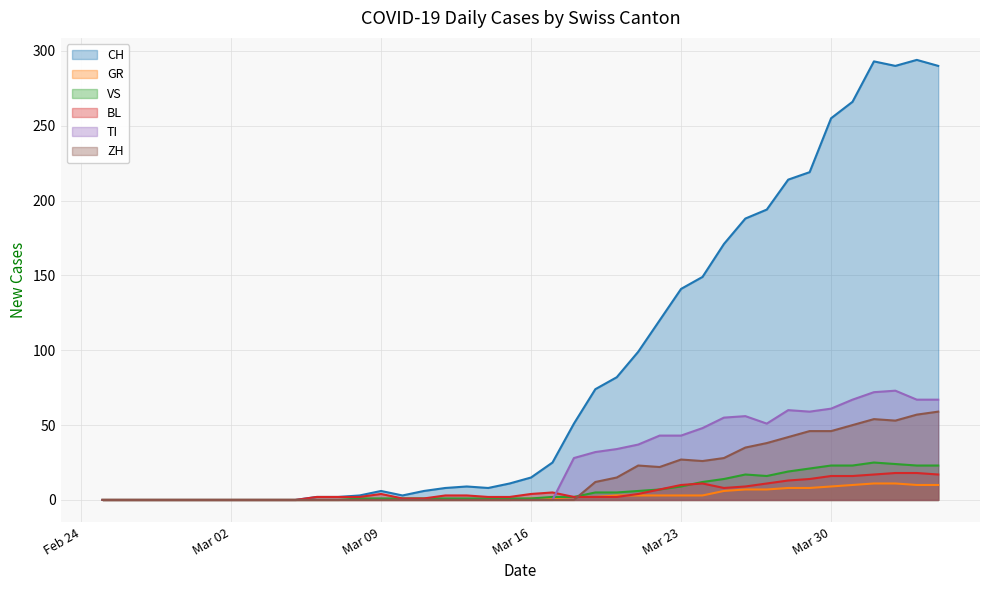

Is it true that TI equals 61 at Mar 30?

True